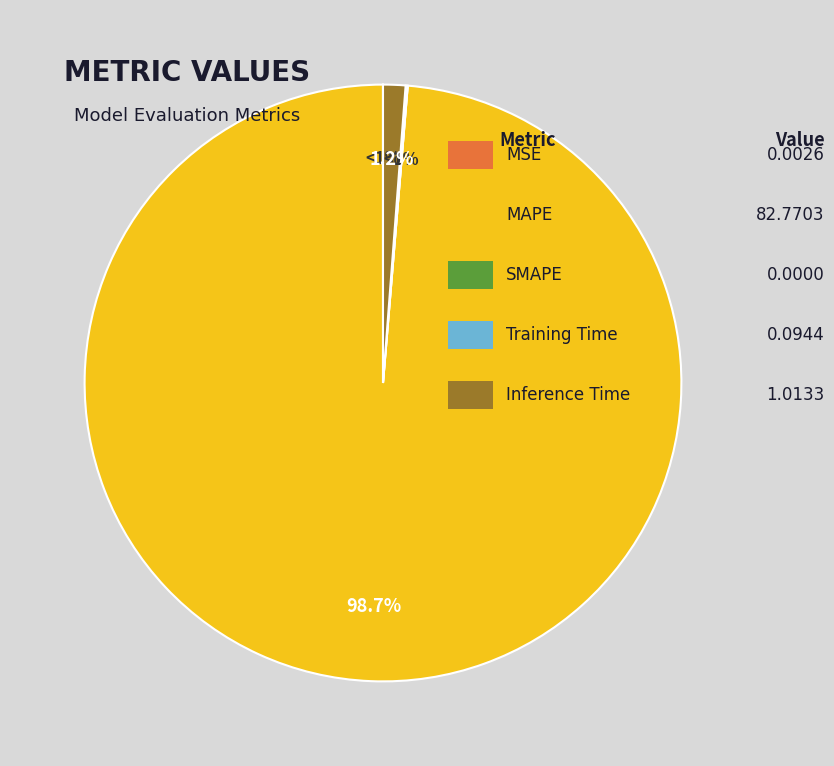

Which category accounts for the majority?

MAPE